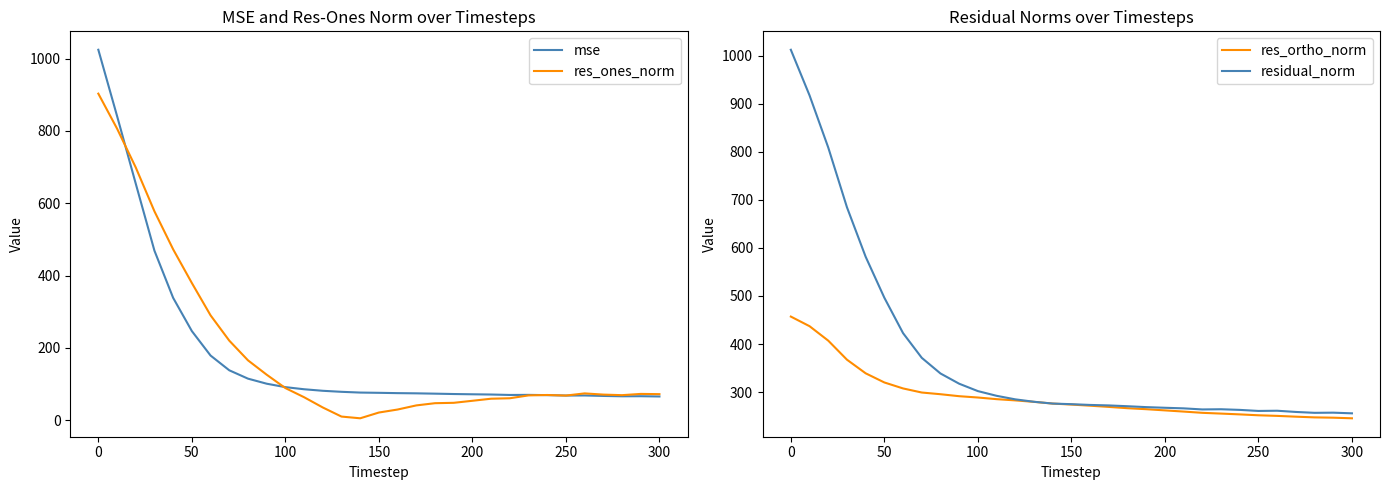

How many series are shown in this chart?

4